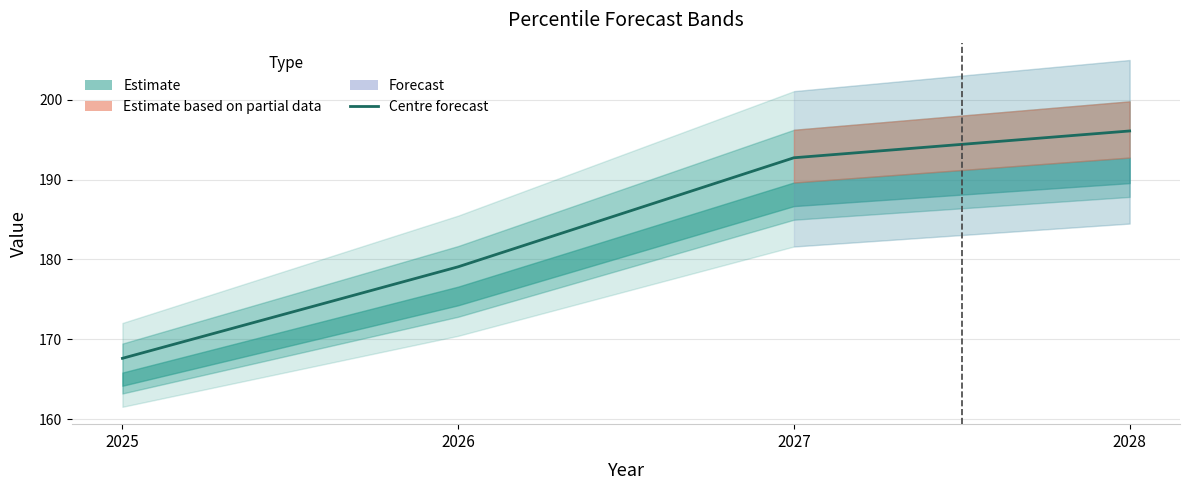

At which category does the chart reach its minimum across all series?

2025